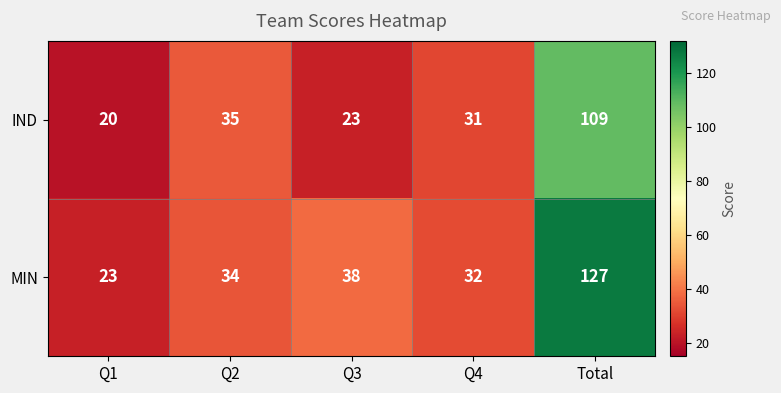

Which category has the highest value across all series?

Total